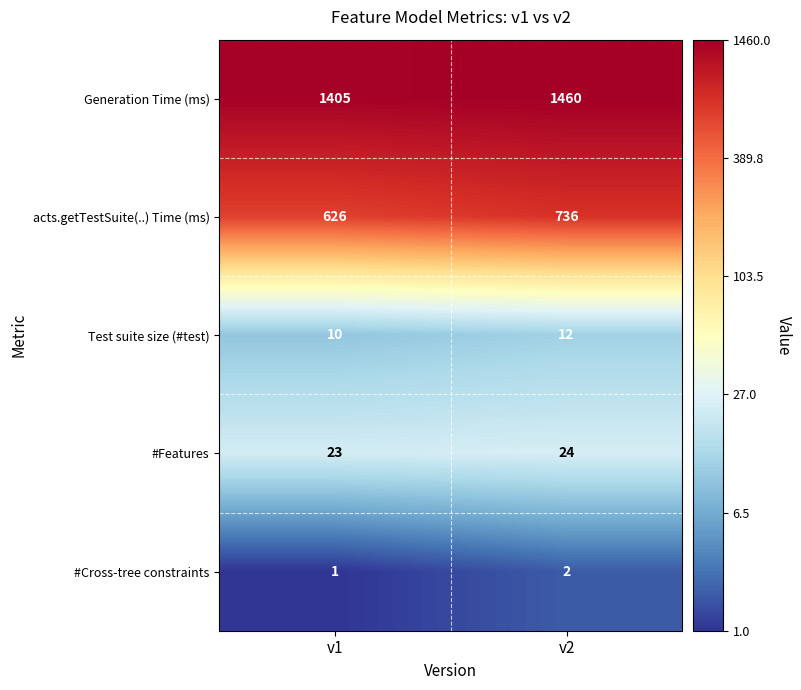

What is the approximate value of acts.getTestSuite(..) Time (ms) at v2, to the nearest 5?

735